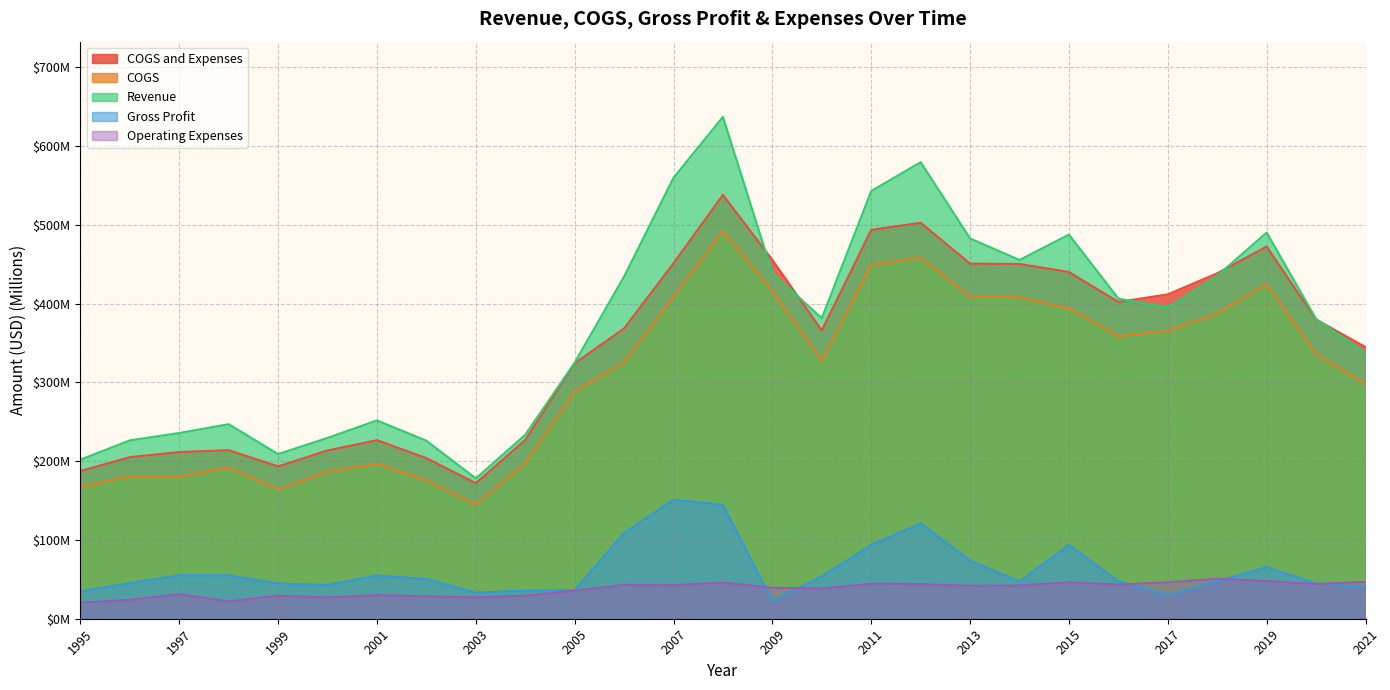

Count the number of categories in the chart.

27